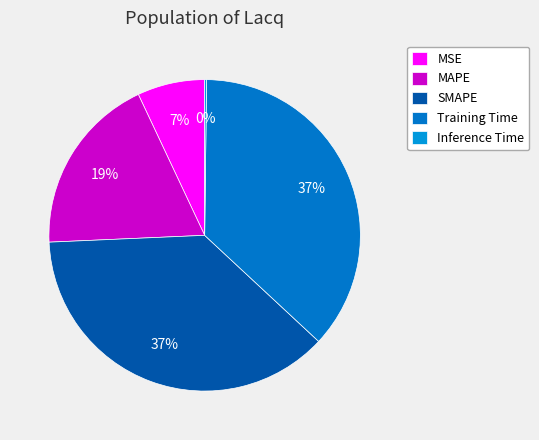

Which has a higher value, MSE or Training Time?

Training Time